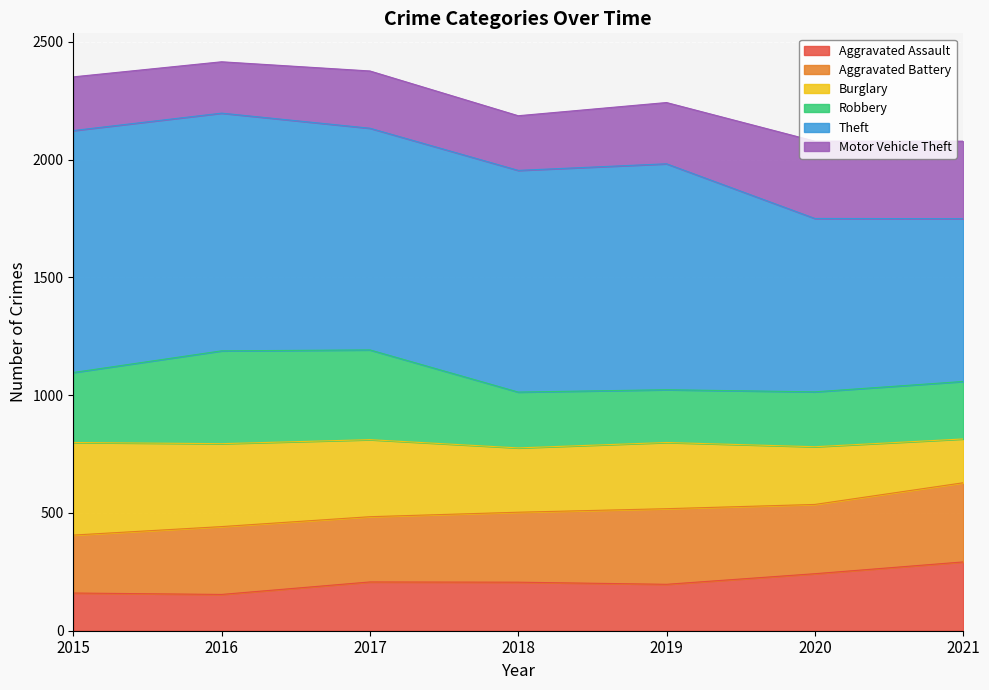

The Aggravated Assault series shows 94 at 2018. True or false?

False